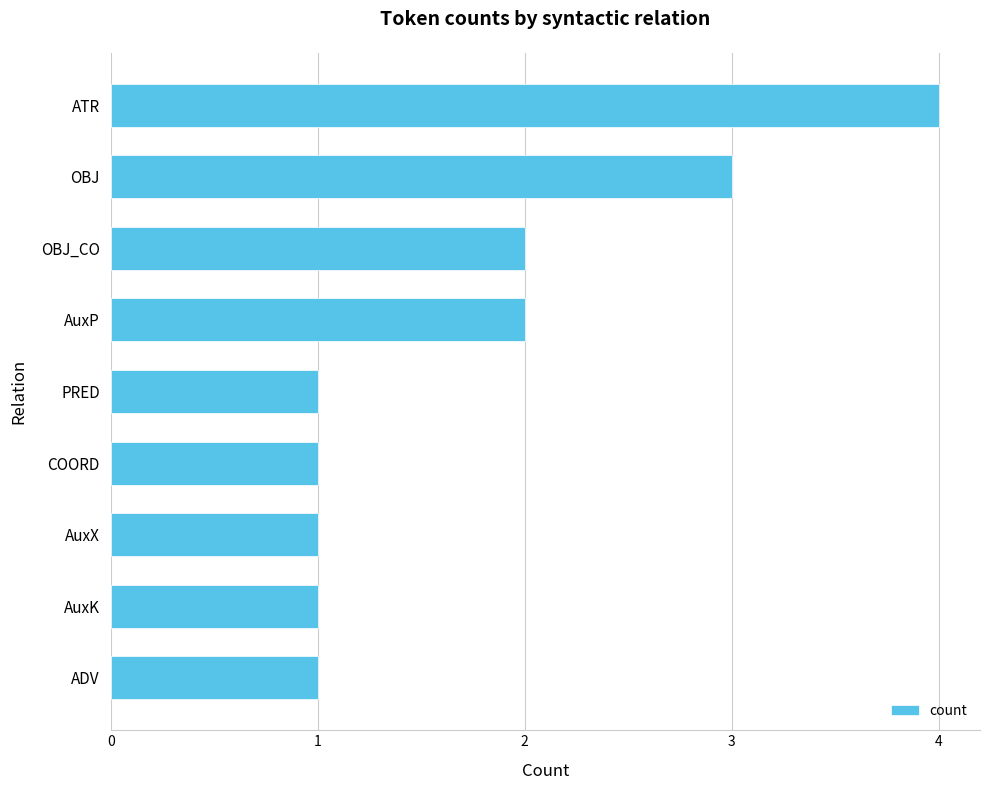

How many bars are there in total?

9